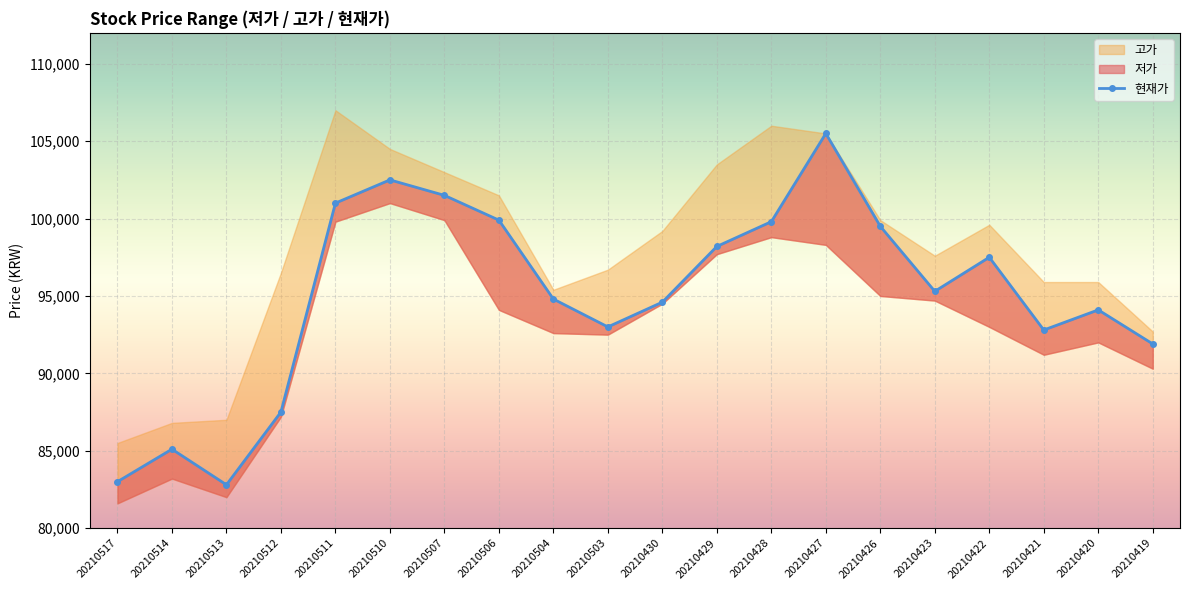

What is the difference between the second highest and second lowest values?

19500